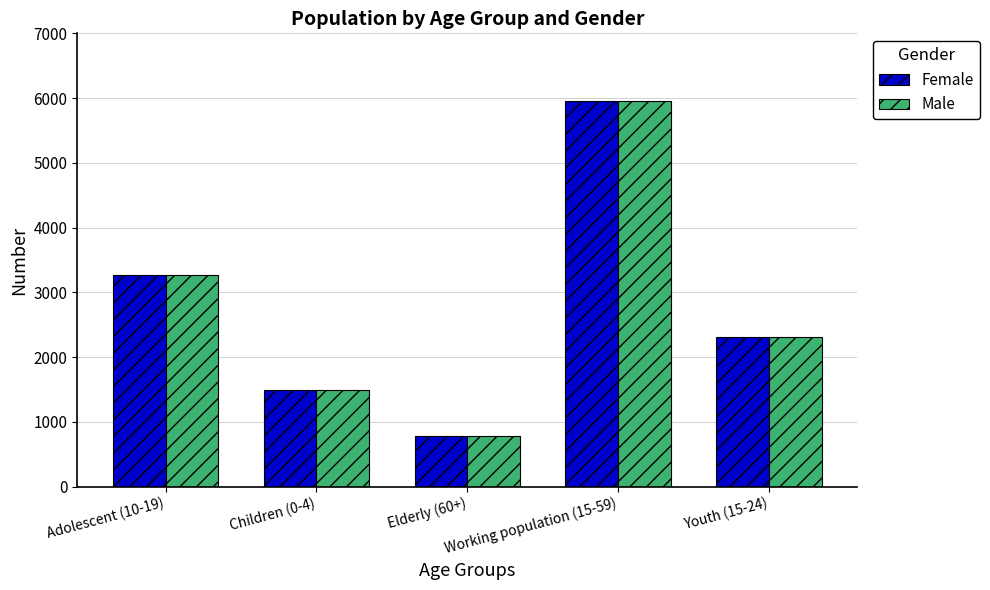

What is the label of the 4th bar from the left?

Working population (15-59)